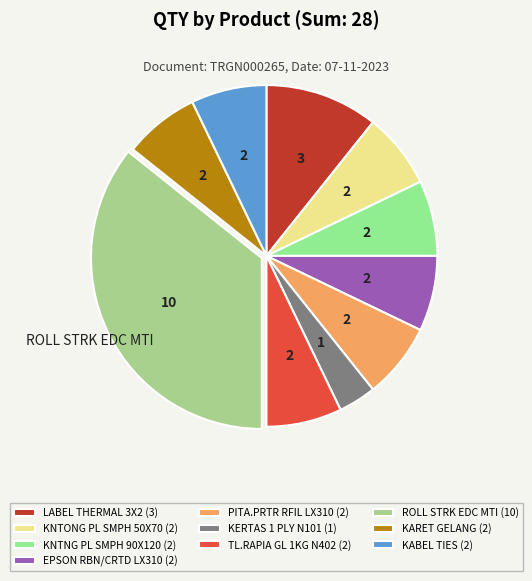

Count the number of slices in the pie.

10